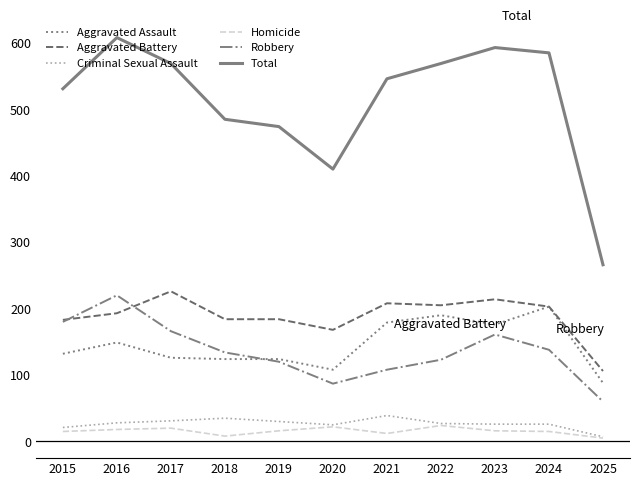

How many categories are shown in the chart?

11